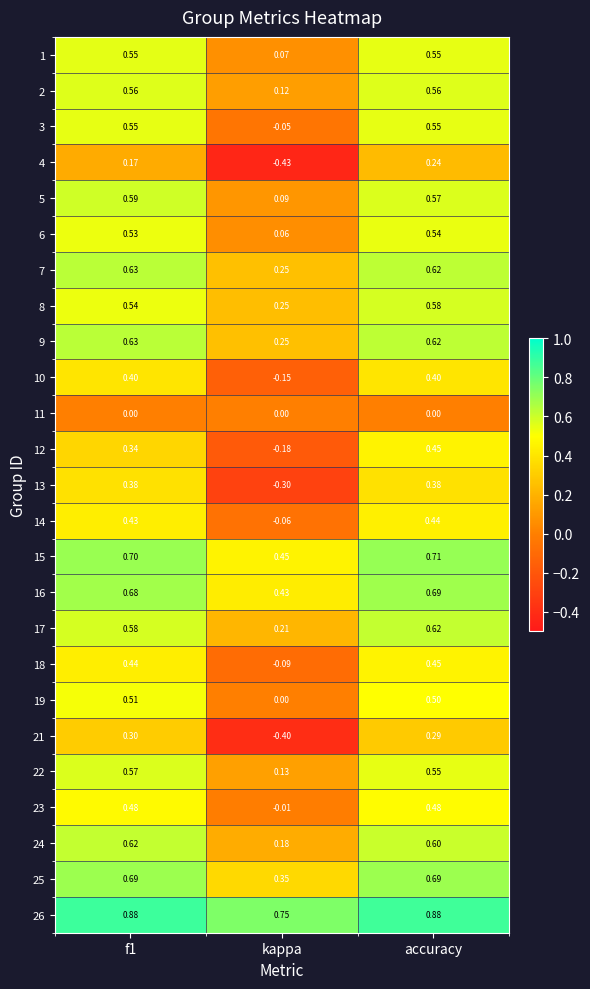

At which category is the sum across all series the highest?

accuracy